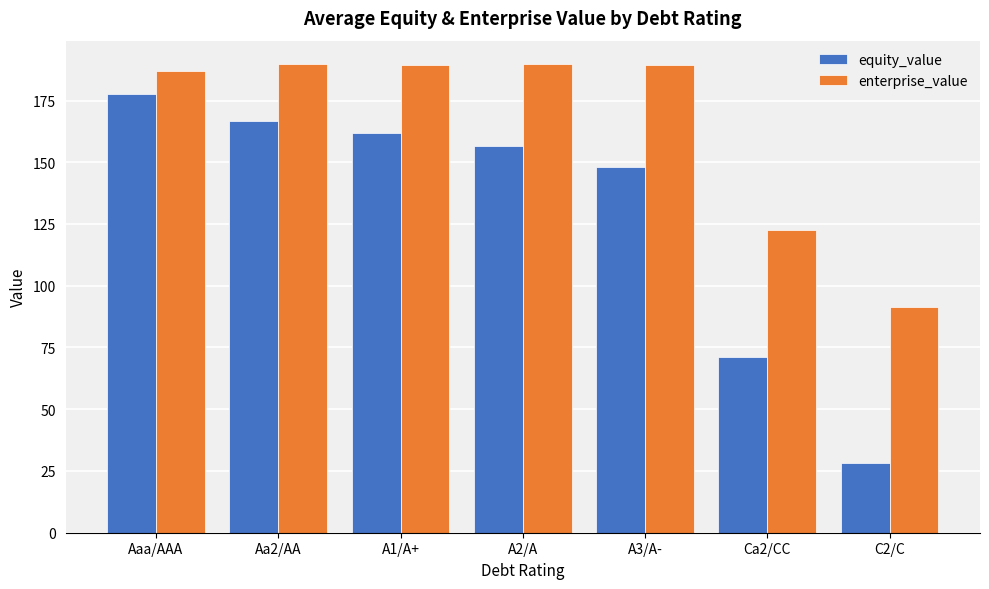

What is the label of the 2nd bar from the left?

Aa2/AA